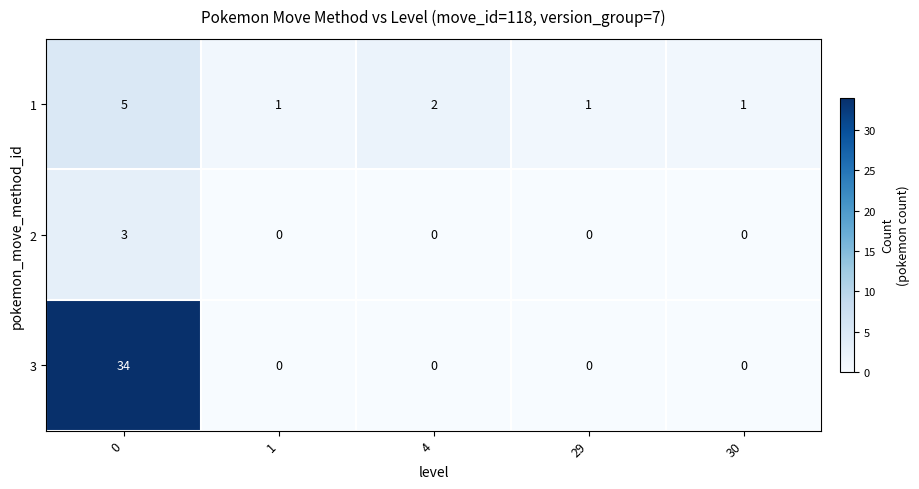

How many data points does each series have?

5